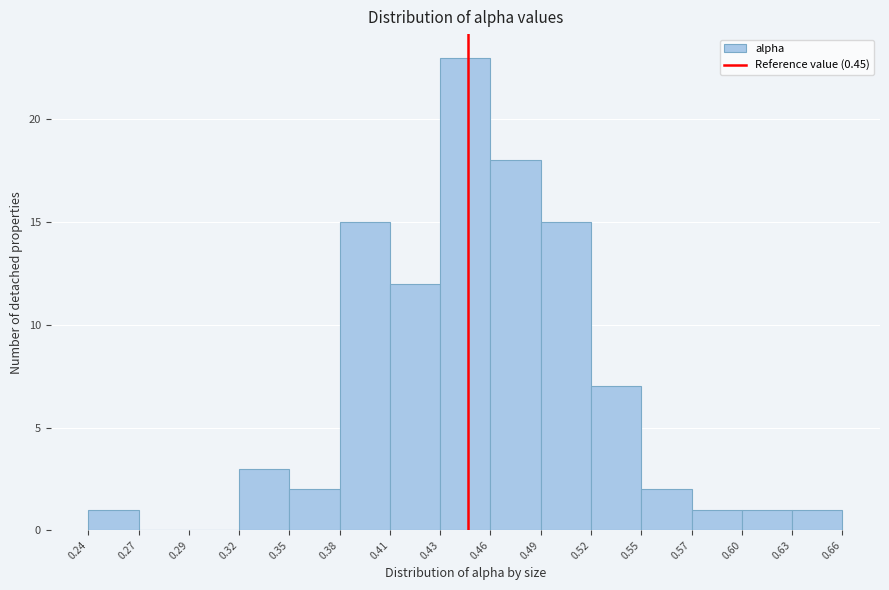

Over which range of the x-axis is the bar tallest?

0.43 to 0.46